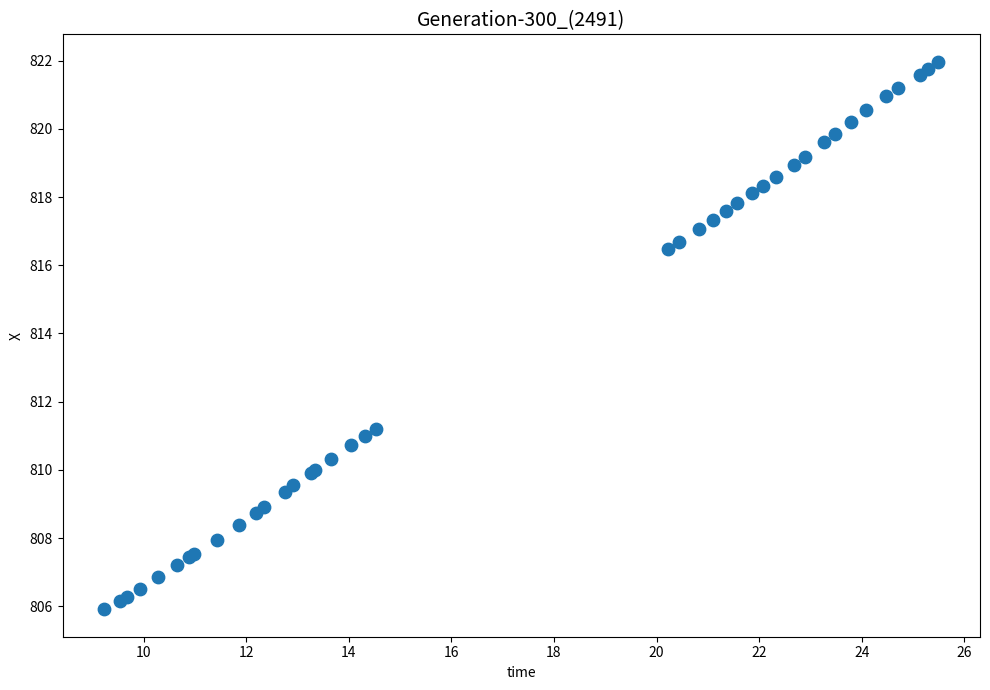

What Y value in the scatter plot is closest to 813?

811.2